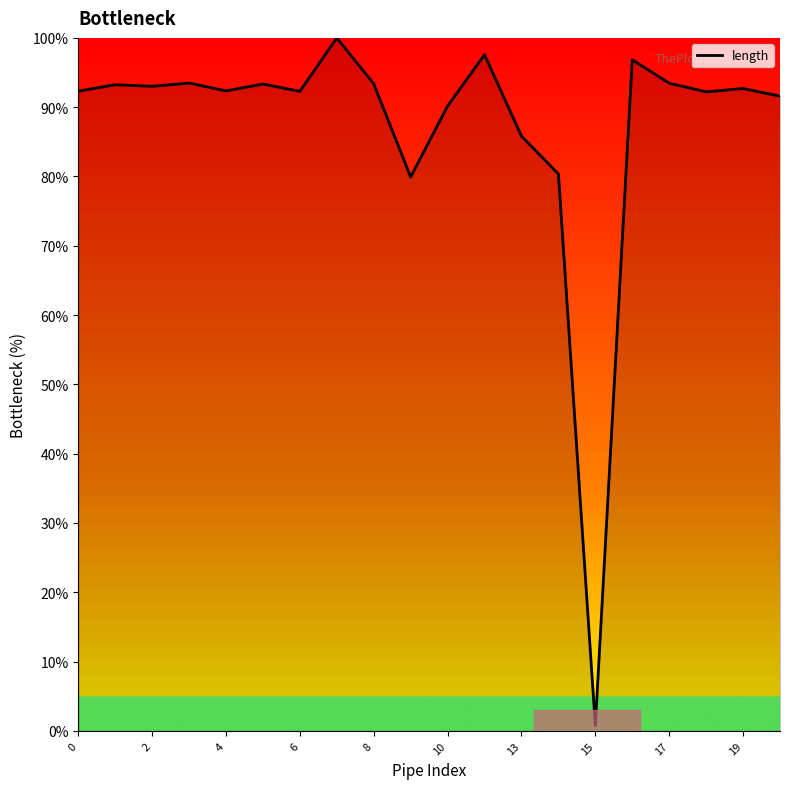

What is the greatest value displayed?

100.0